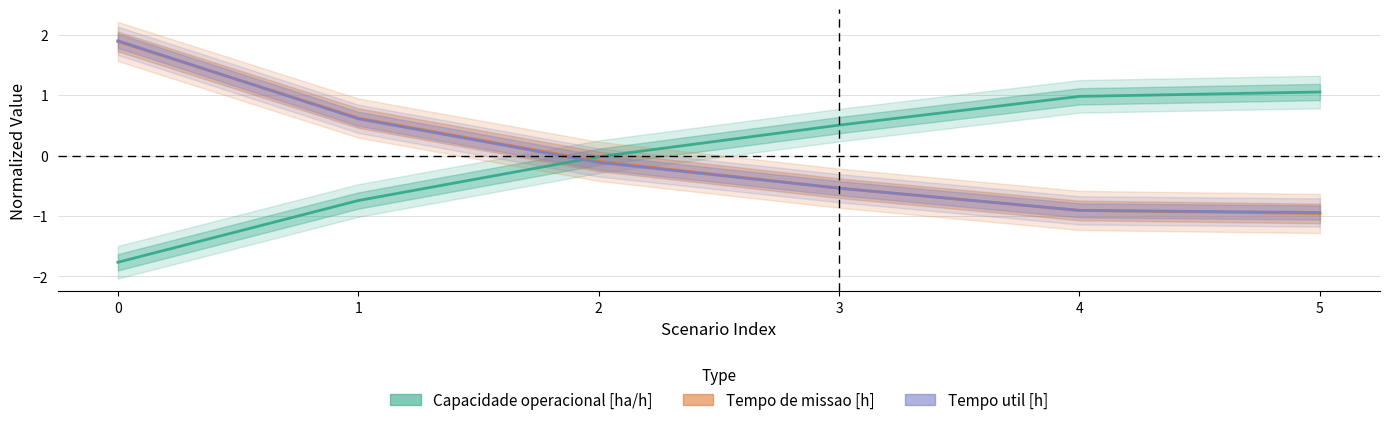

How many lines are shown in the chart?

3